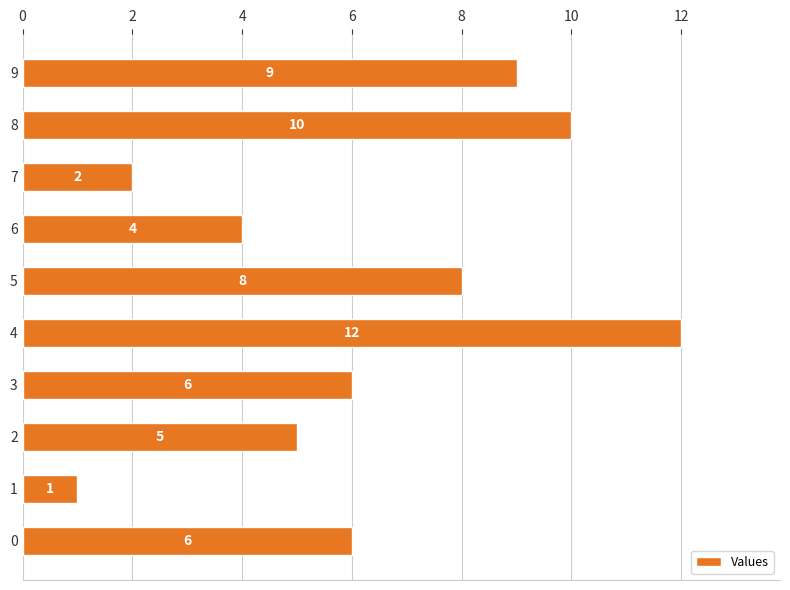

What is the ratio of the value at 8 to the value at 0?

1.7